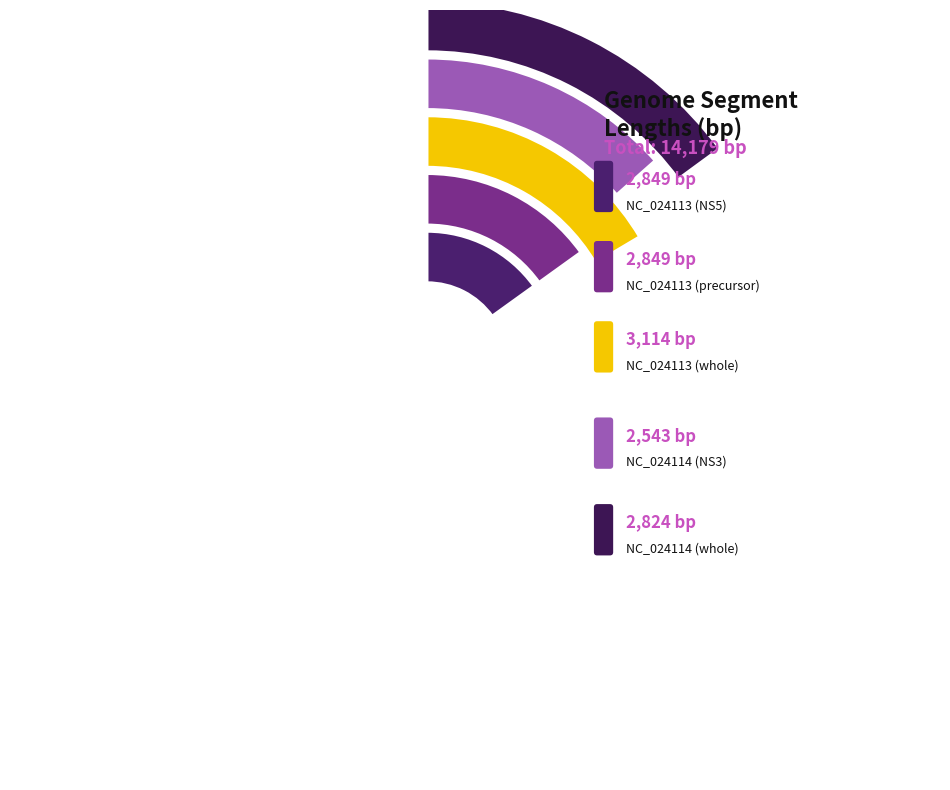

Is there any slice that represents more than half of the pie?

No